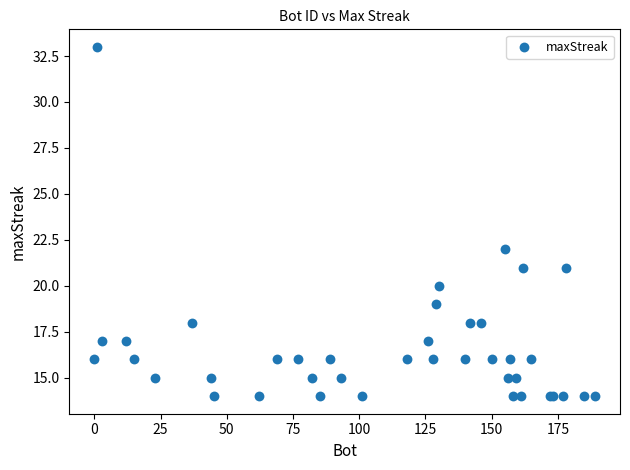

What Y value in the scatter plot is closest to 23?

22